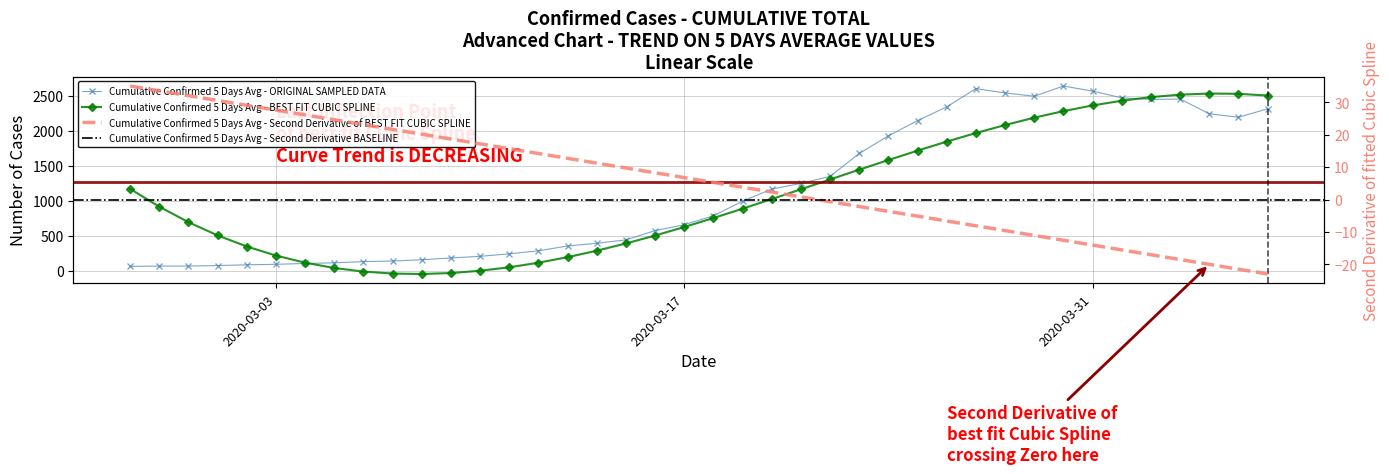

How many data points are less than 784?

20